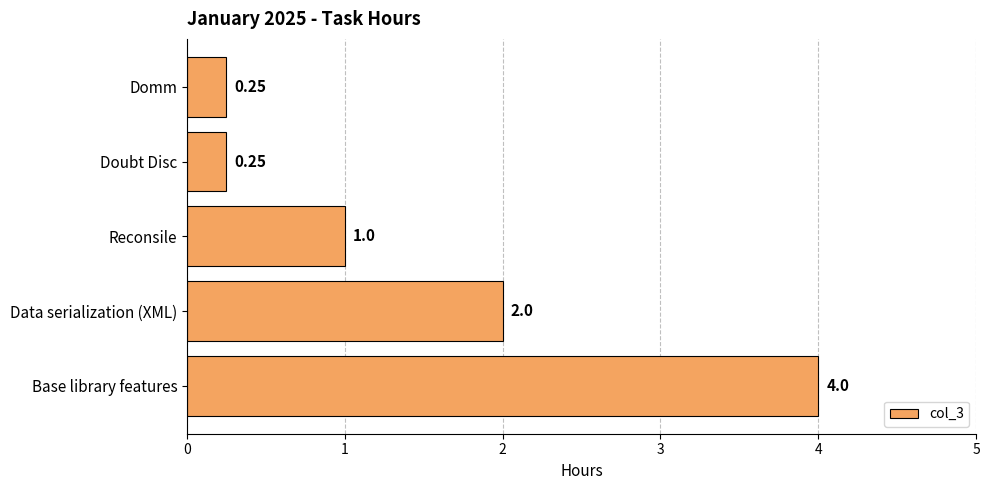

Which has a higher value, Doubt Disc or Base library features?

Base library features